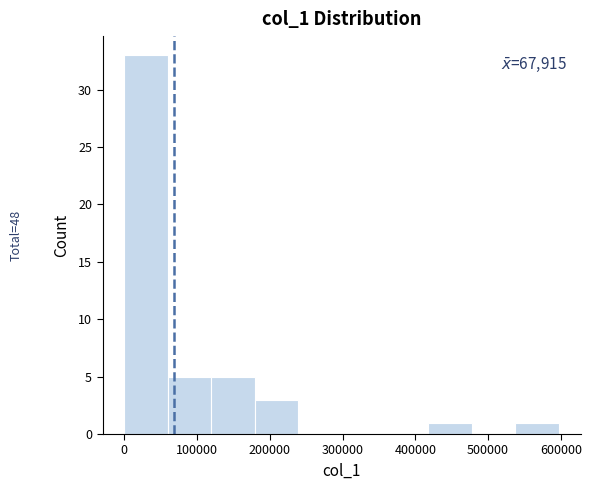

Over which range of the x-axis is the bar tallest?

0 to 60000